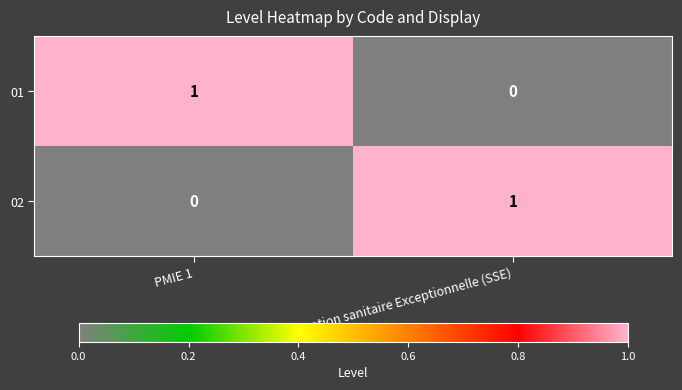

Reading left to right, extract all data points from this chart.

01: 1	0
02: 0	1